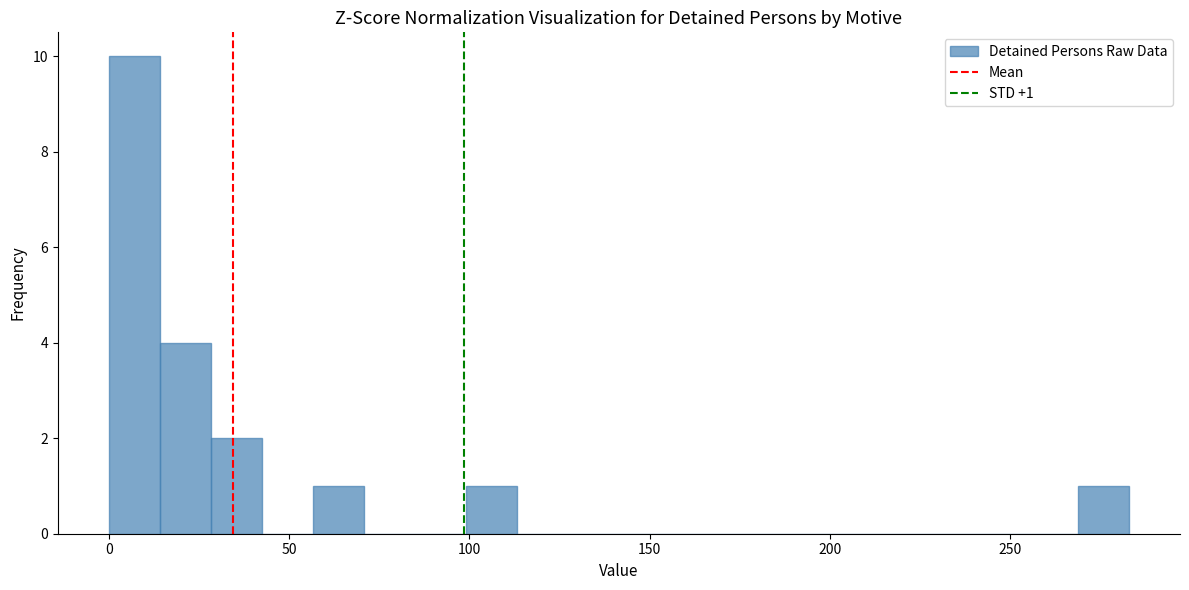

Around what value on the x-axis is the tallest bar? Give the approximate position of its centre, as read against the axis.

5